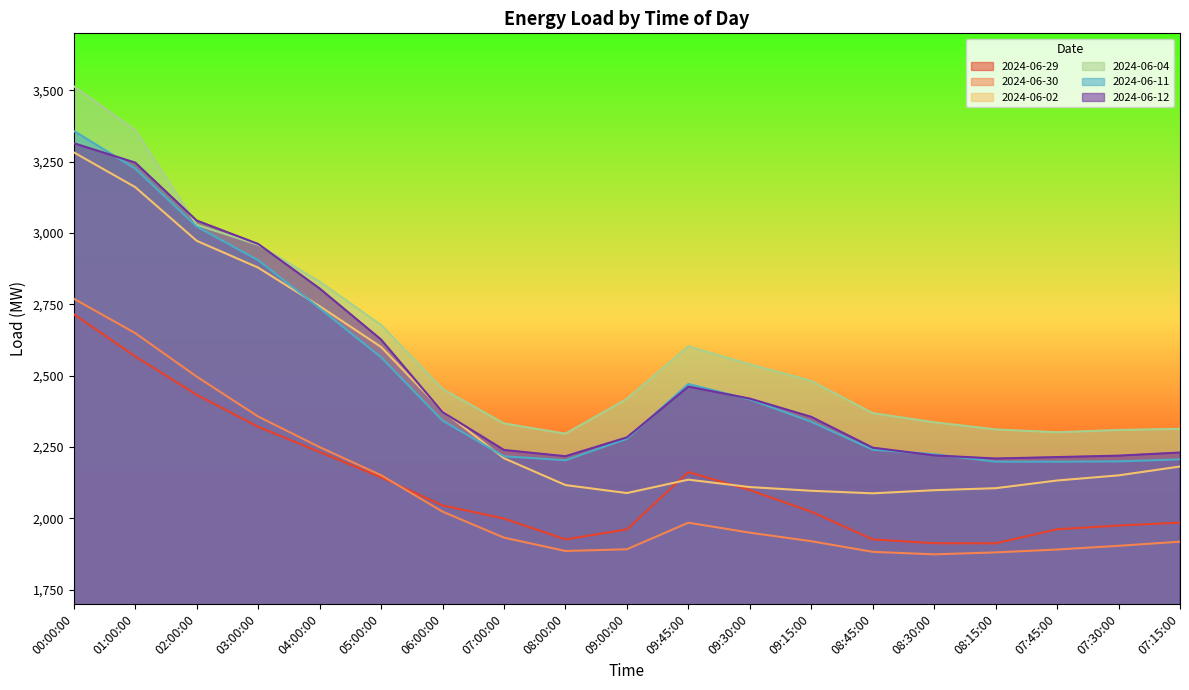

Which category has the lowest value in the 2024-06-11 series?

08:15:00